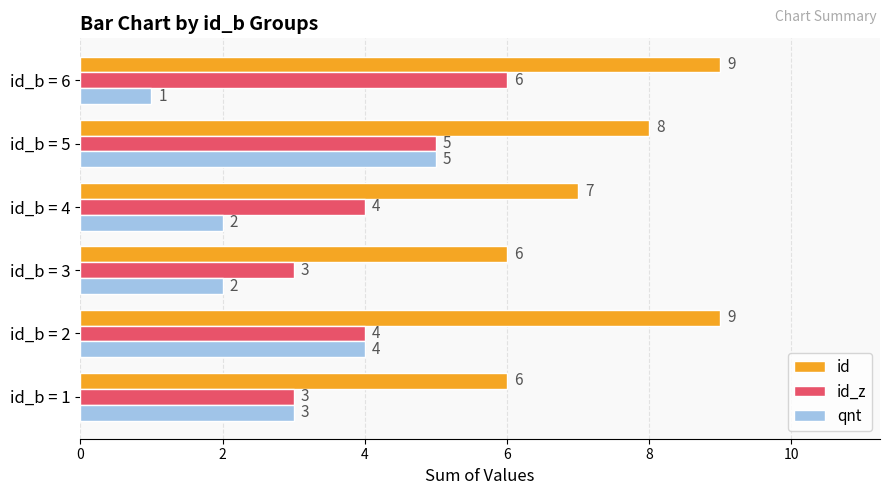

What value does the id_z series have at id_b = 4?

4